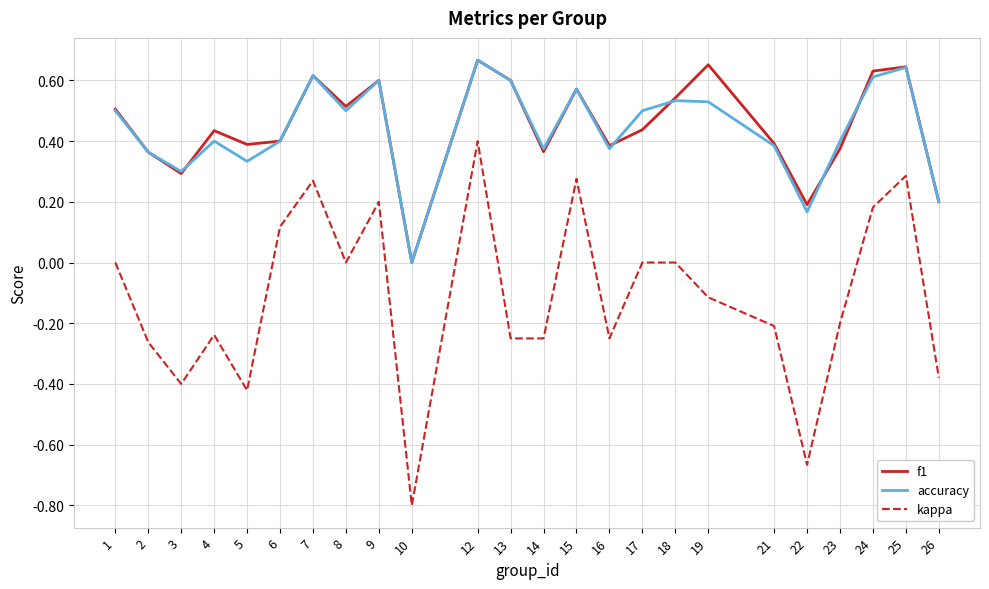

What is the sum of all f1 values?

10.8